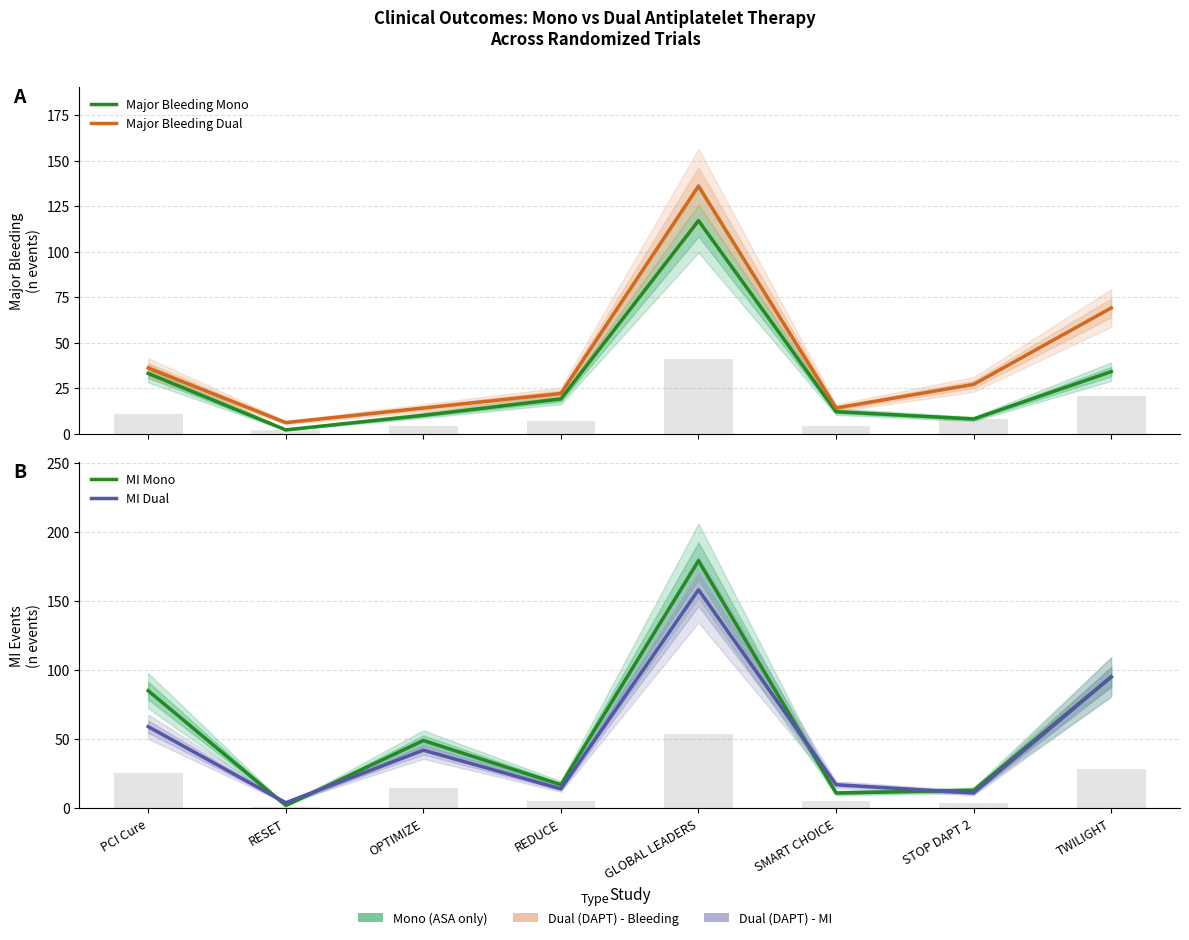

What is the label of the 5th bar from the right?

REDUCE